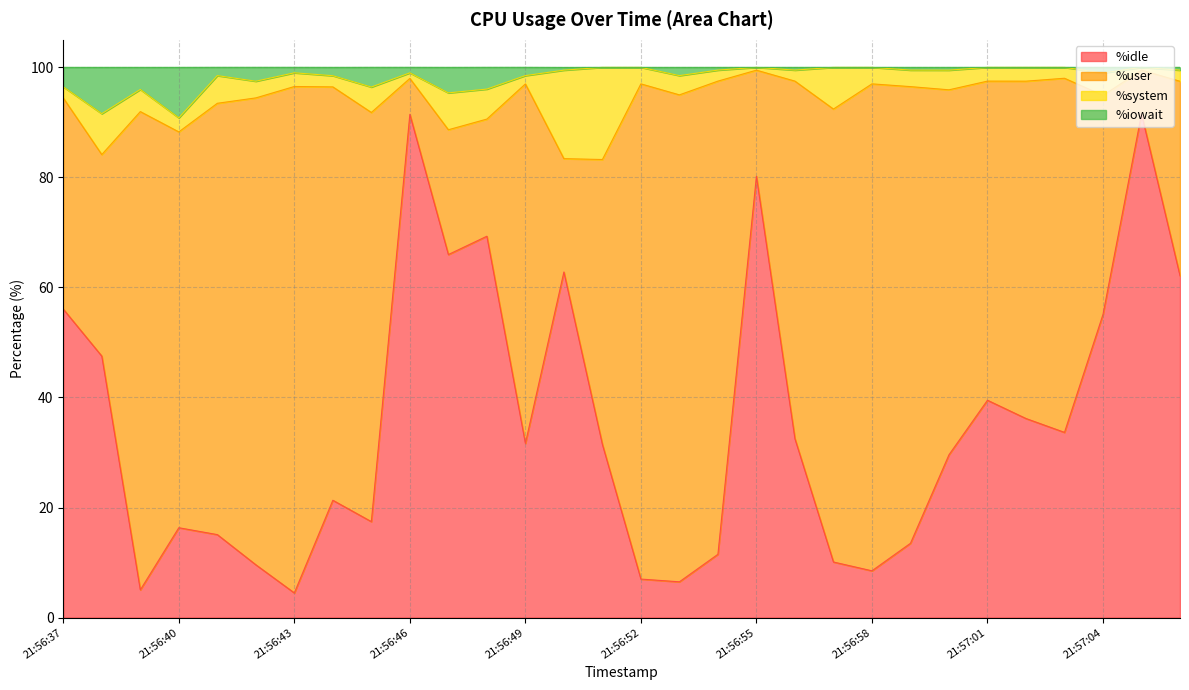

True or false: %iowait and %idle cross at least once.

False